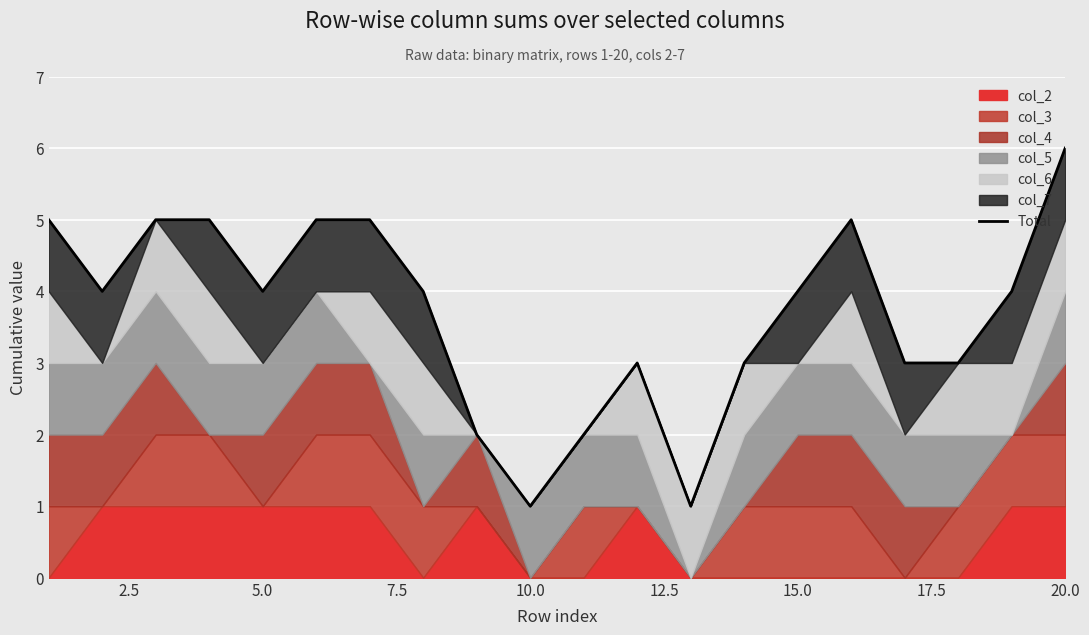

The value at 17.5 is 3. True or false?

False